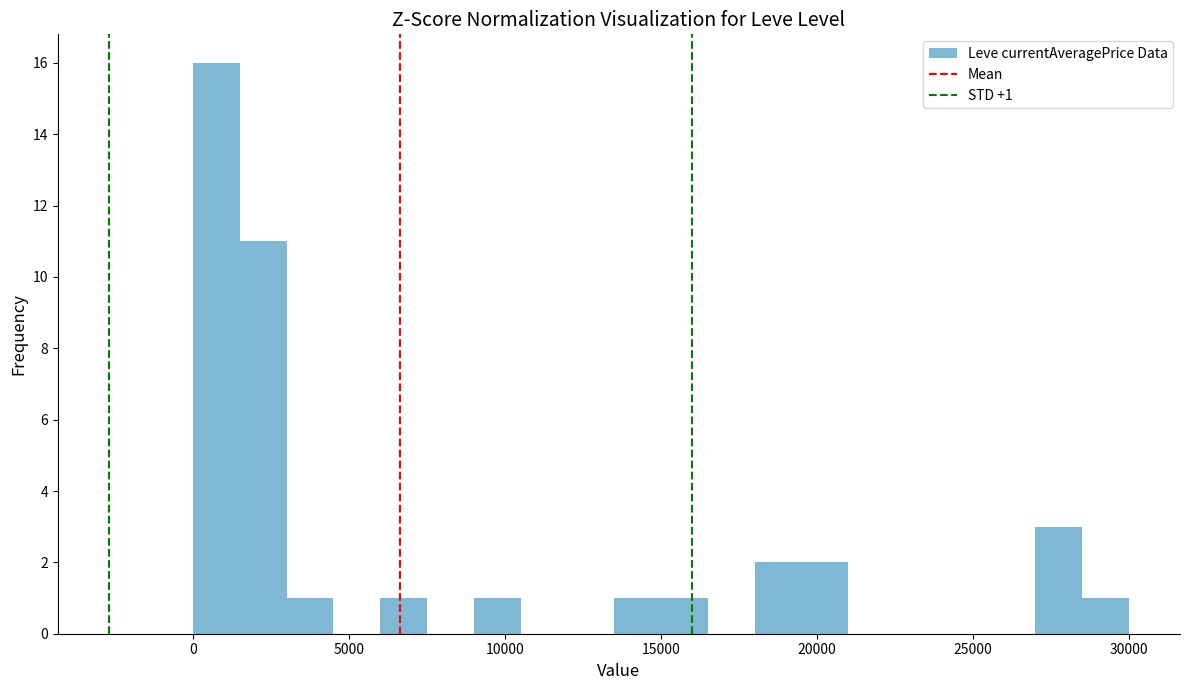

Around what value on the x-axis is the tallest bar? Give the approximate position of its centre, as read against the axis.

1000